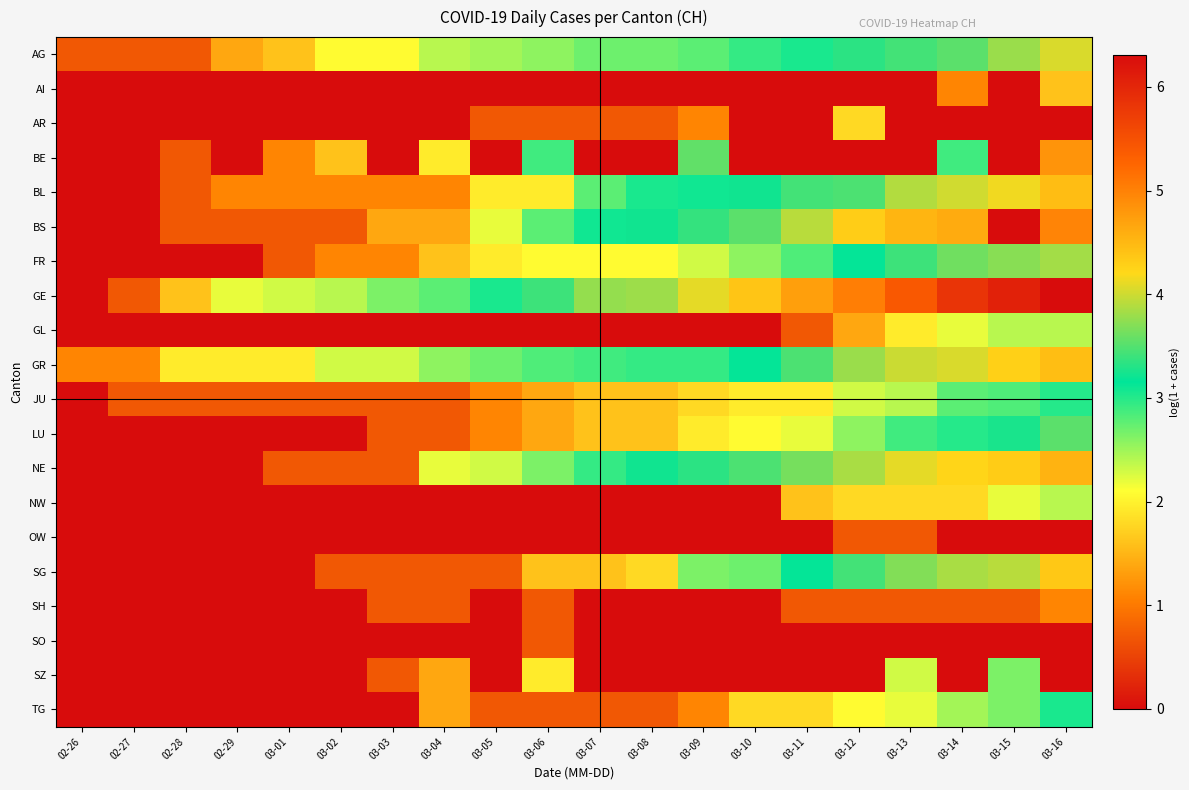

What is the total value across all series at 03-02?

13.4